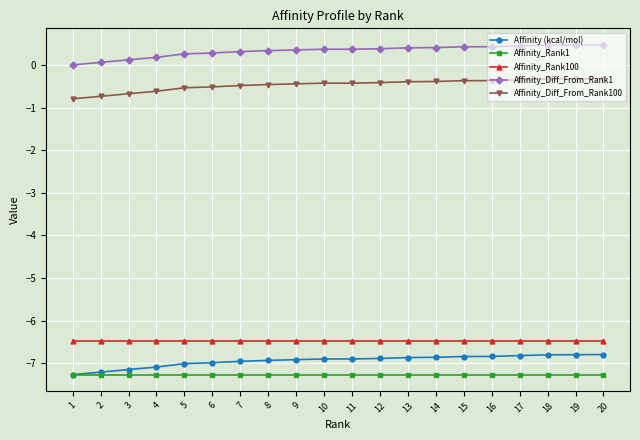

What is the minimum value shown in the chart?

-7.3